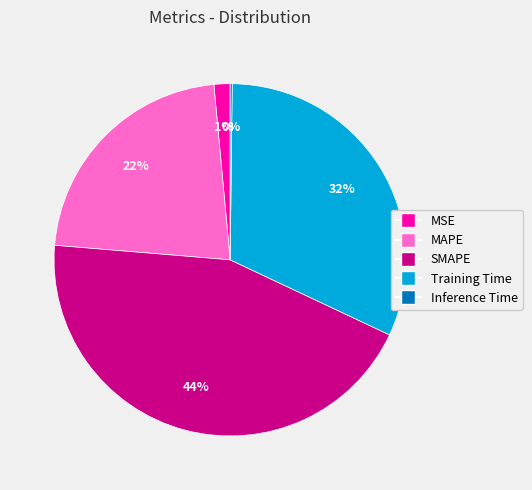

Combined, do Training Time and SMAPE account for over 50%?

Yes